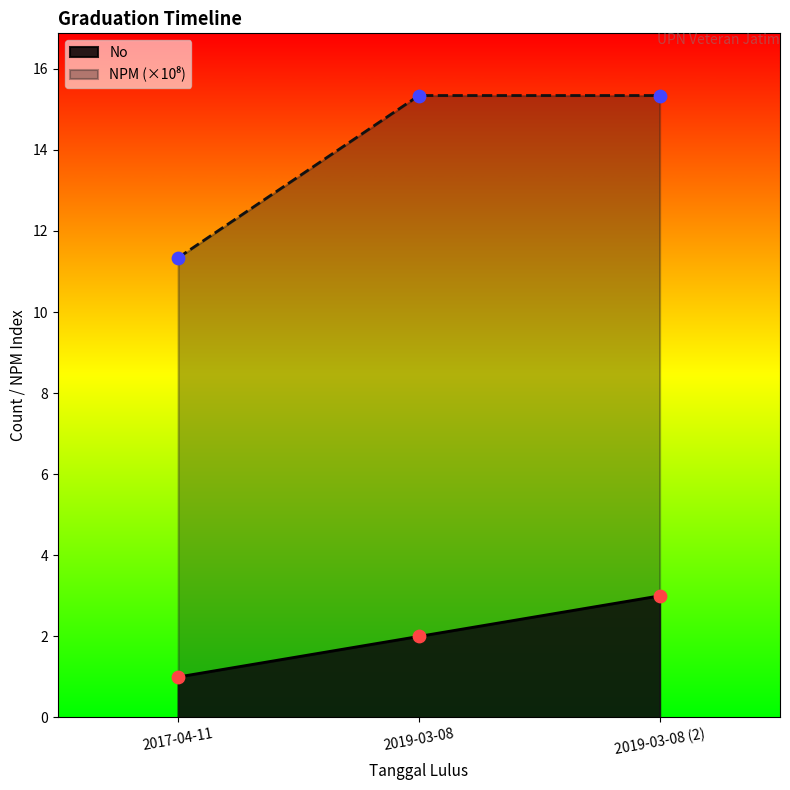

Rank the categories by No value from lowest to highest.

2017-04-11, 2019-03-08, 2019-03-08 (2)